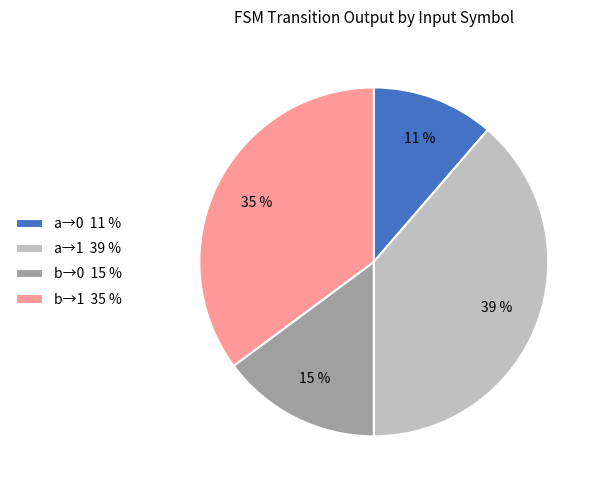

Do b→1 35 % and a→0 11 % together represent more than half of the pie?

No